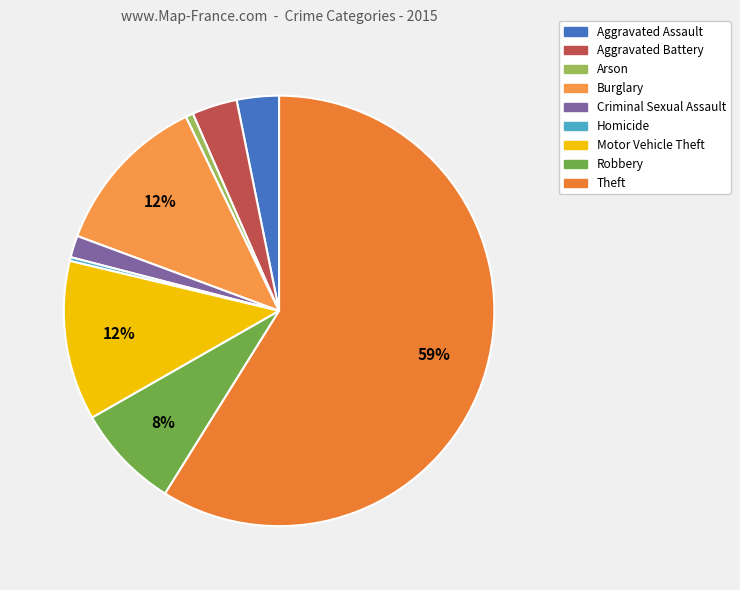

How many segments does this pie chart have?

9